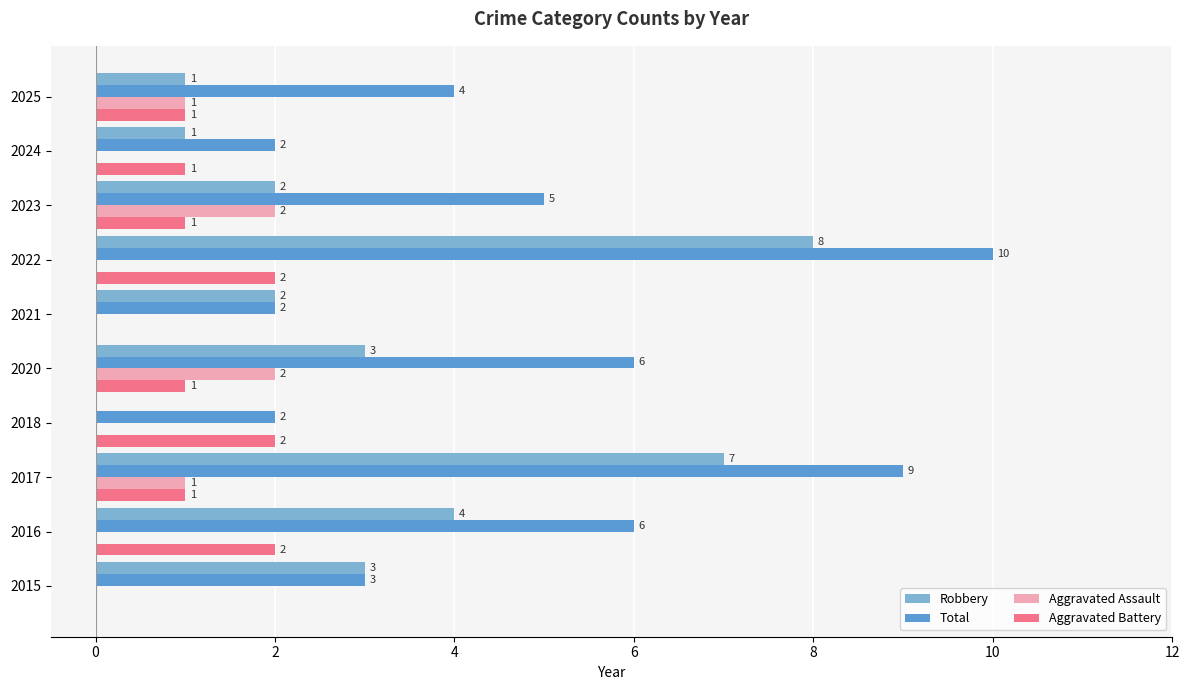

What is the sum of all Aggravated Battery values?

11